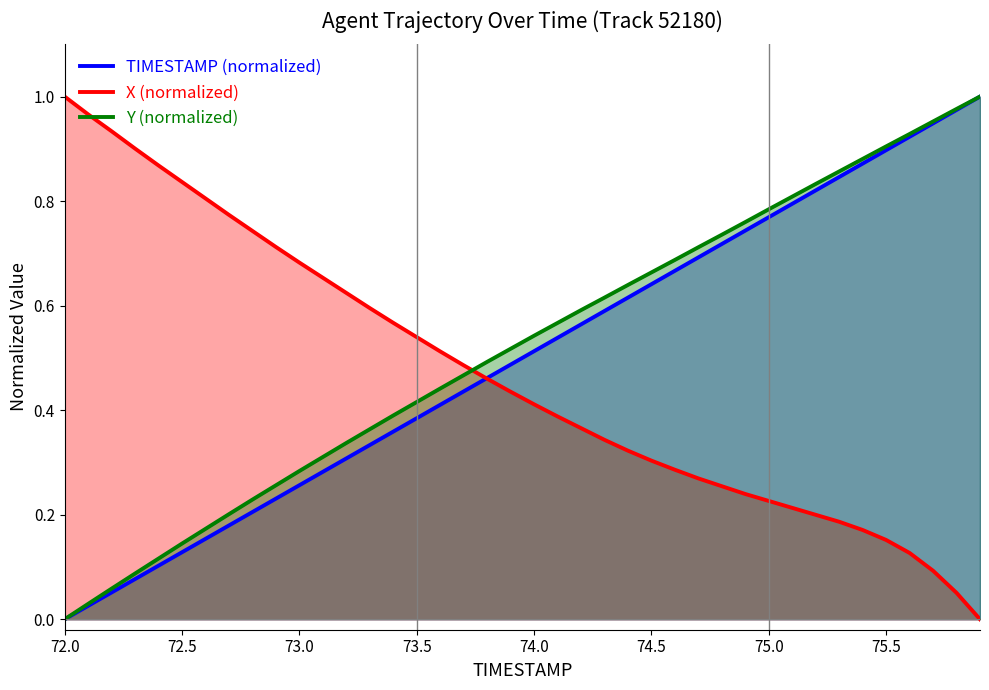

The Y (normalized) series shows 0.2 at 74.0. True or false?

False